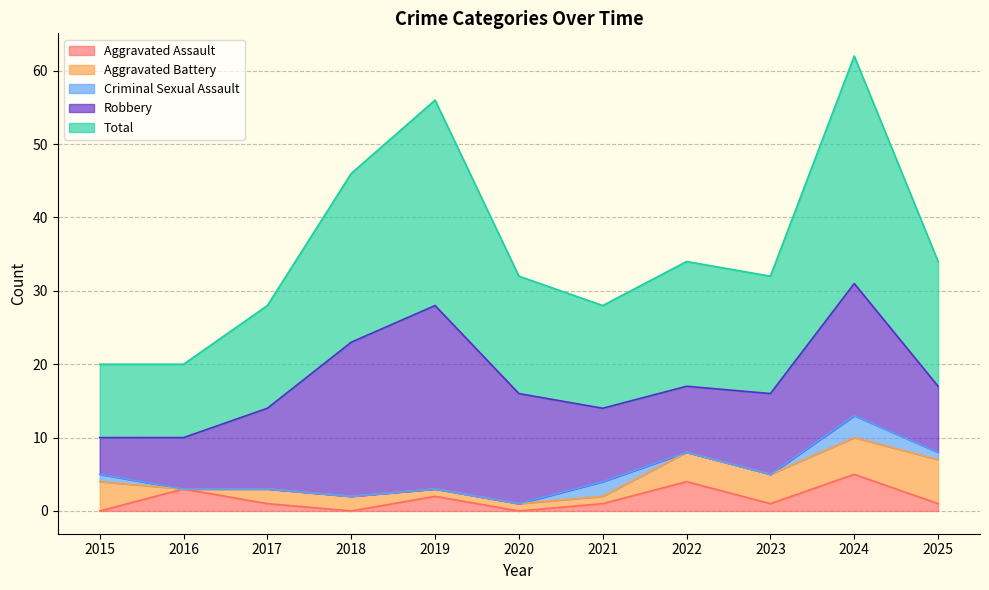

True or false: Robbery and Aggravated Battery intersect in this chart.

False